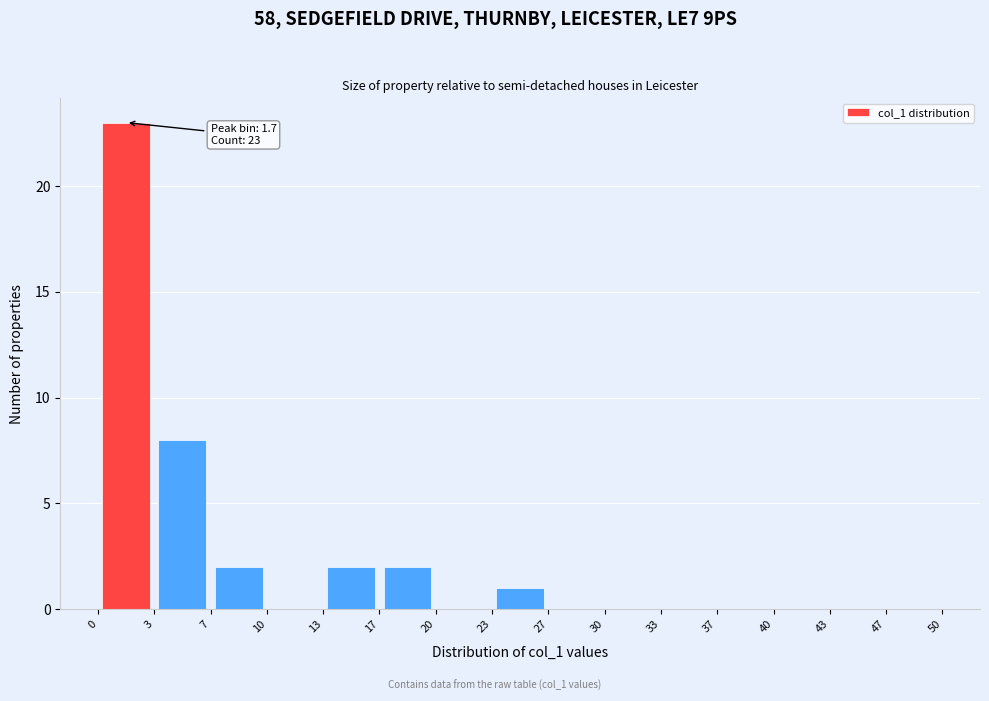

Over which range of the x-axis is the bar tallest?

0 to 3